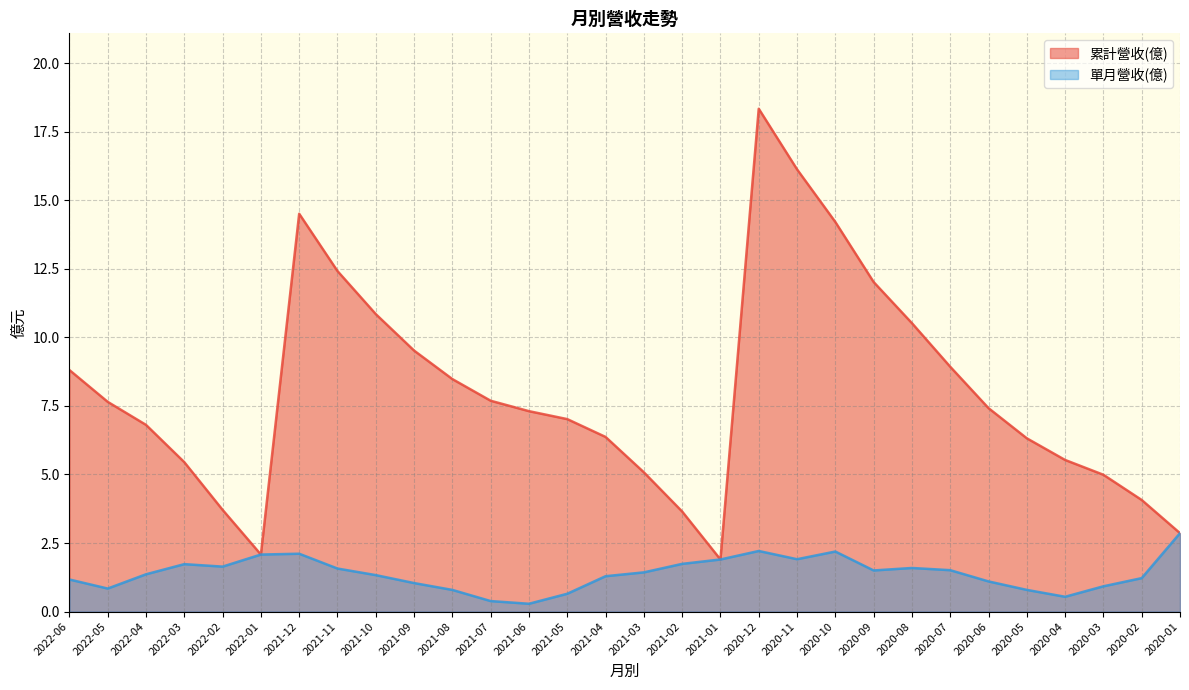

What is the total value across all series at 2022-04?

8.2